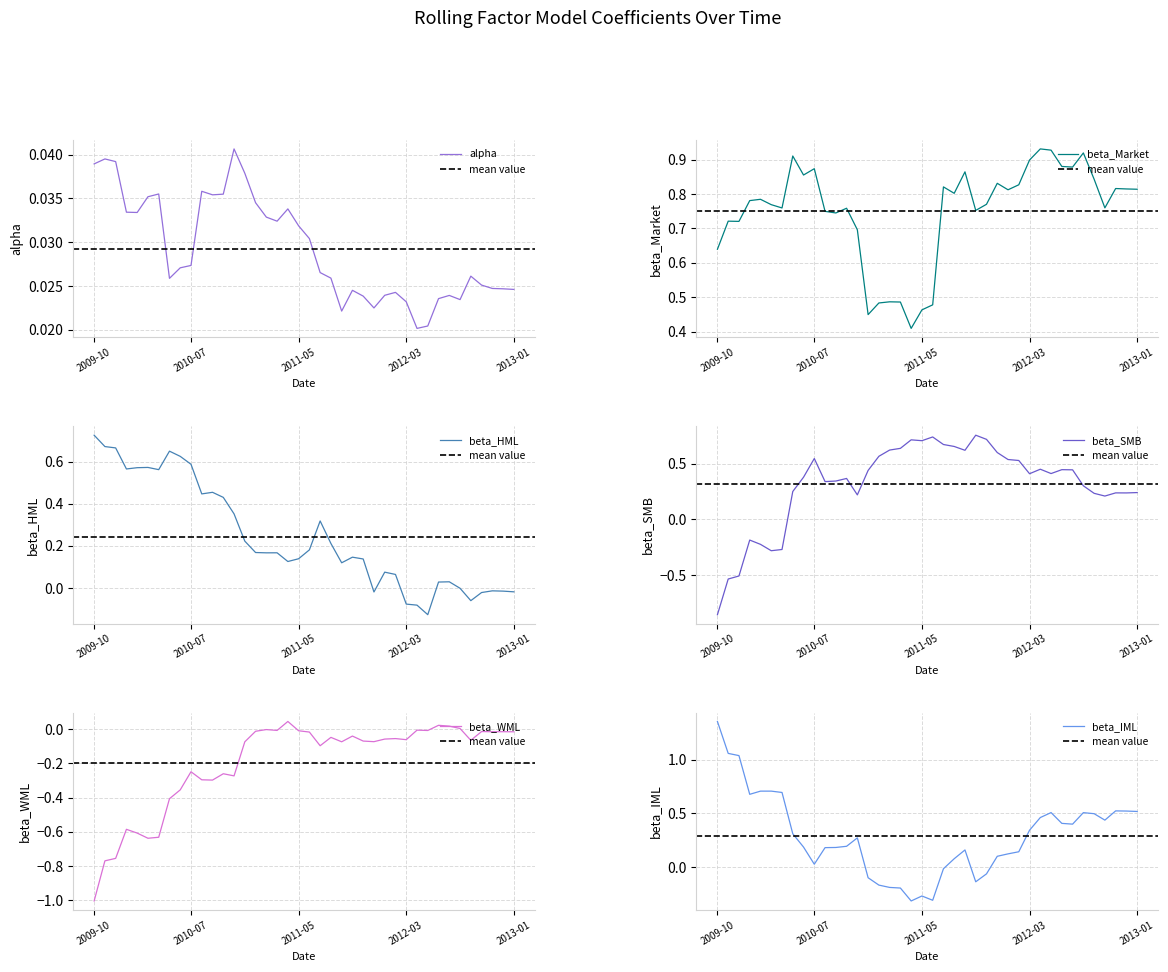

What are all the series names shown in the legend?

alpha, beta_Market, beta_HML, beta_SMB, beta_WML, beta_IML